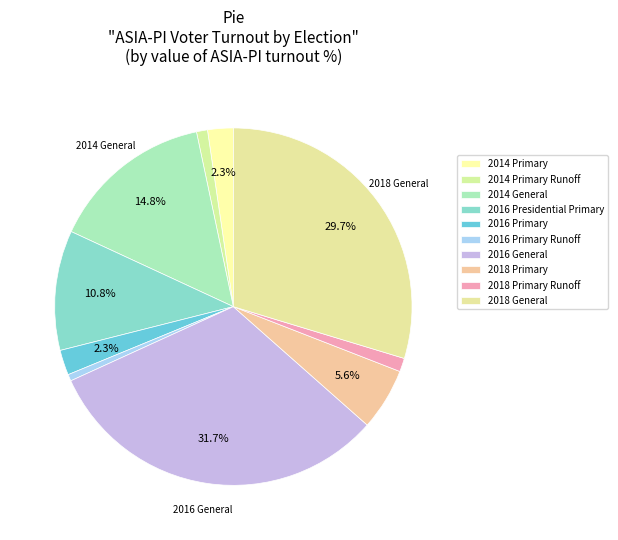

What is the smallest slice in the pie chart?

2016 Primary Runoff